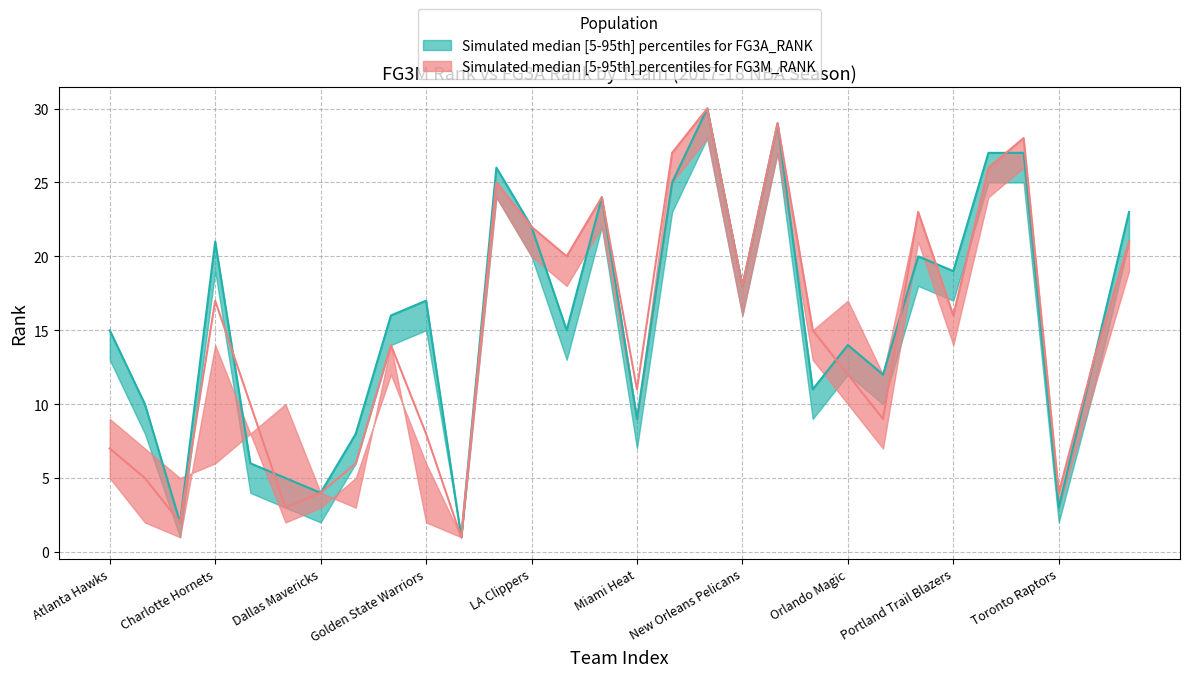

What value does the FG3M_RANK_median series have at Atlanta Hawks?

7